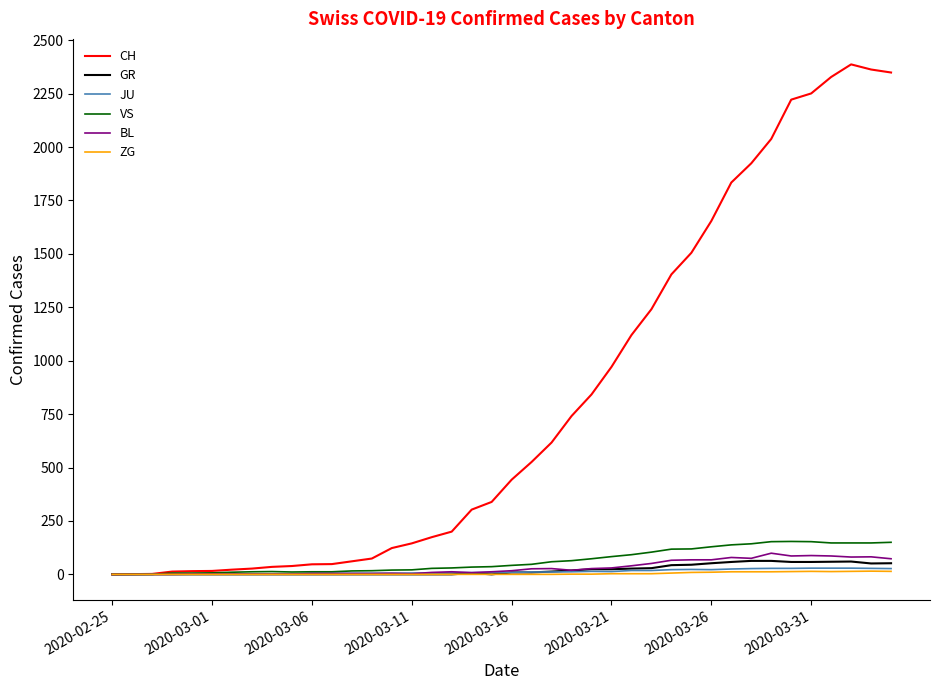

Which series has the largest total across all categories?

CH